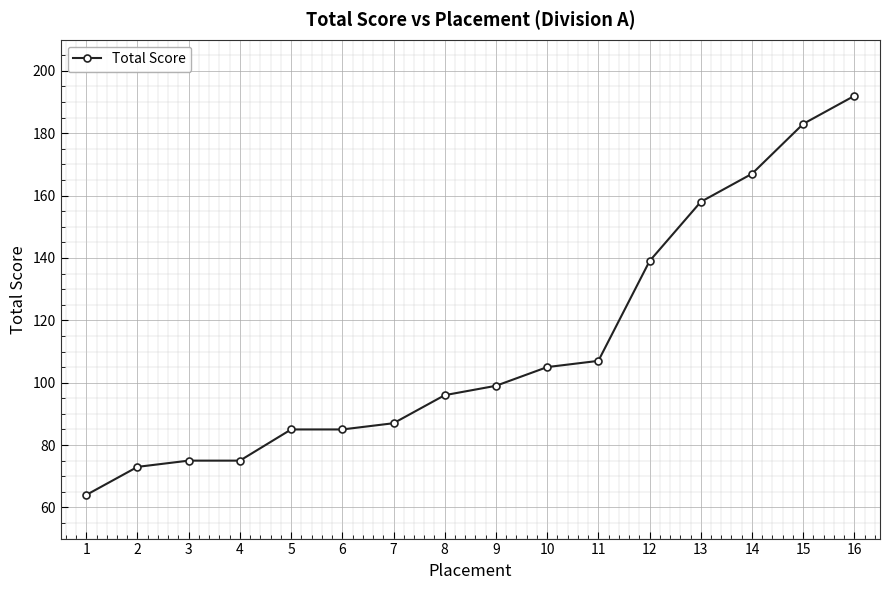

The chart shows a value of 183 at 15. True or false?

True